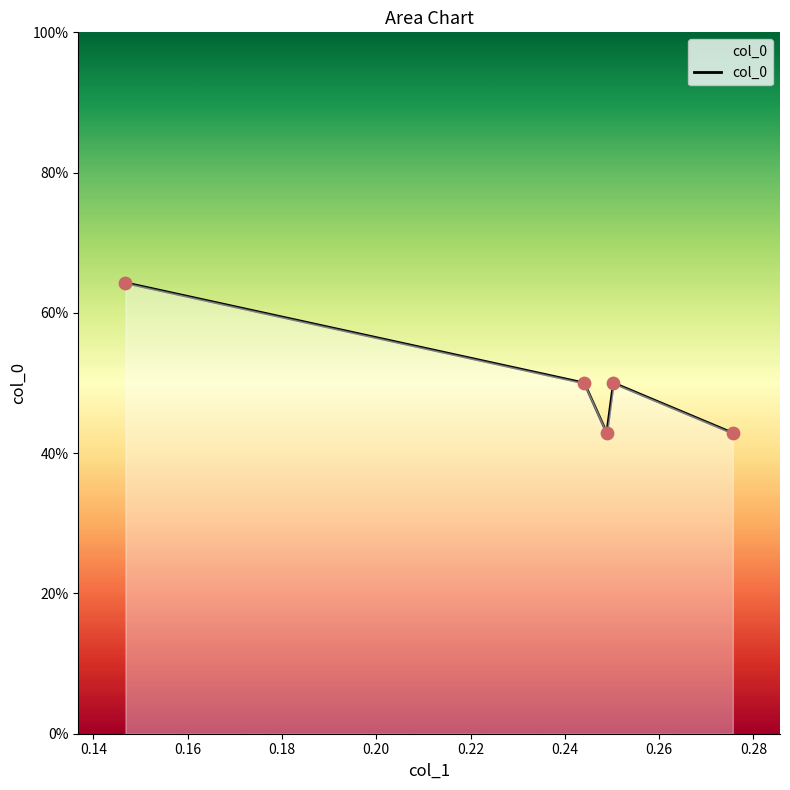

What is the smallest value displayed?

42.9